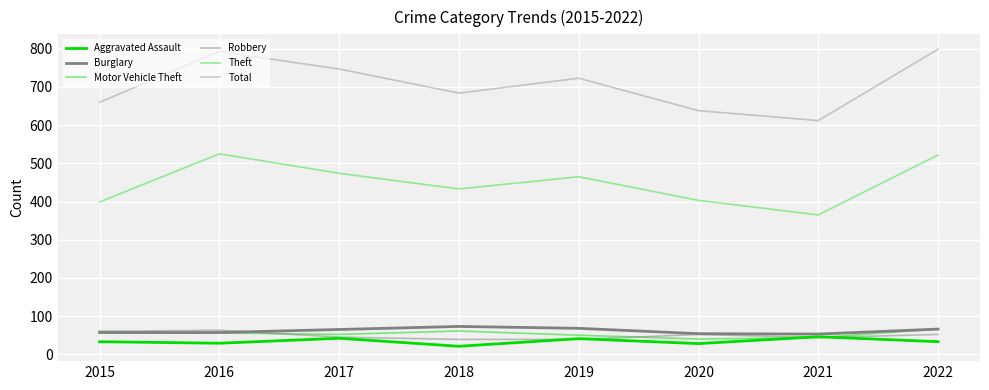

Is this an area chart (filled region under the line)?

No